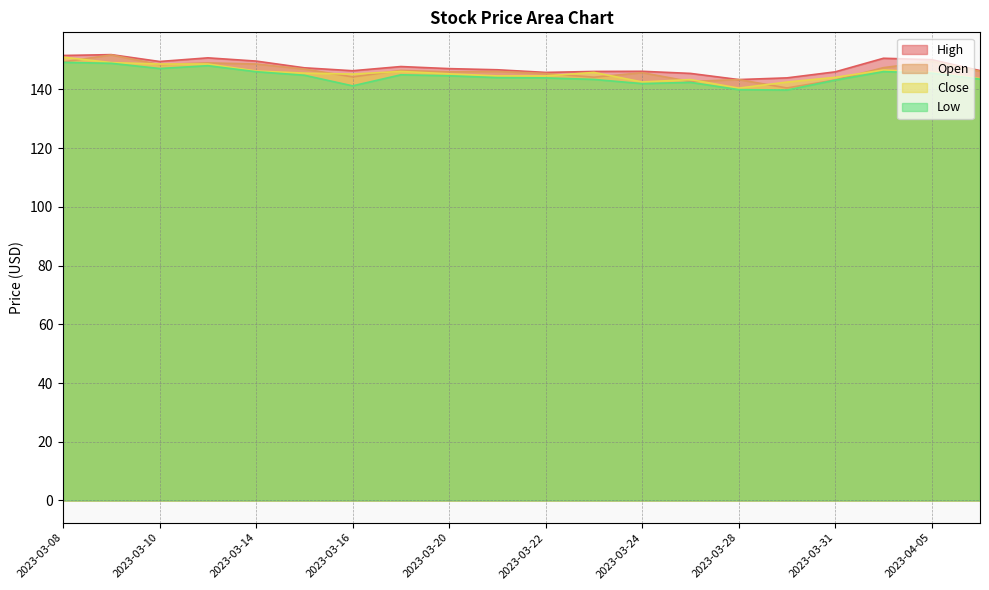

True or false: Open has a value of 83.1 at 2023-03-14.

False